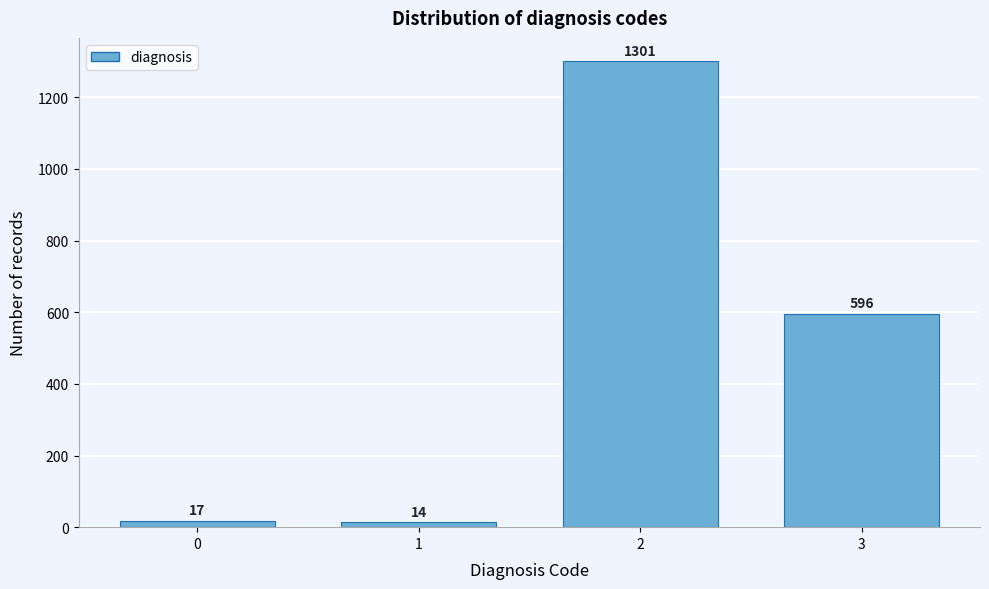

Reading left to right, what are all the values shown in this chart?

0=17	1=14	2=1301	3=596